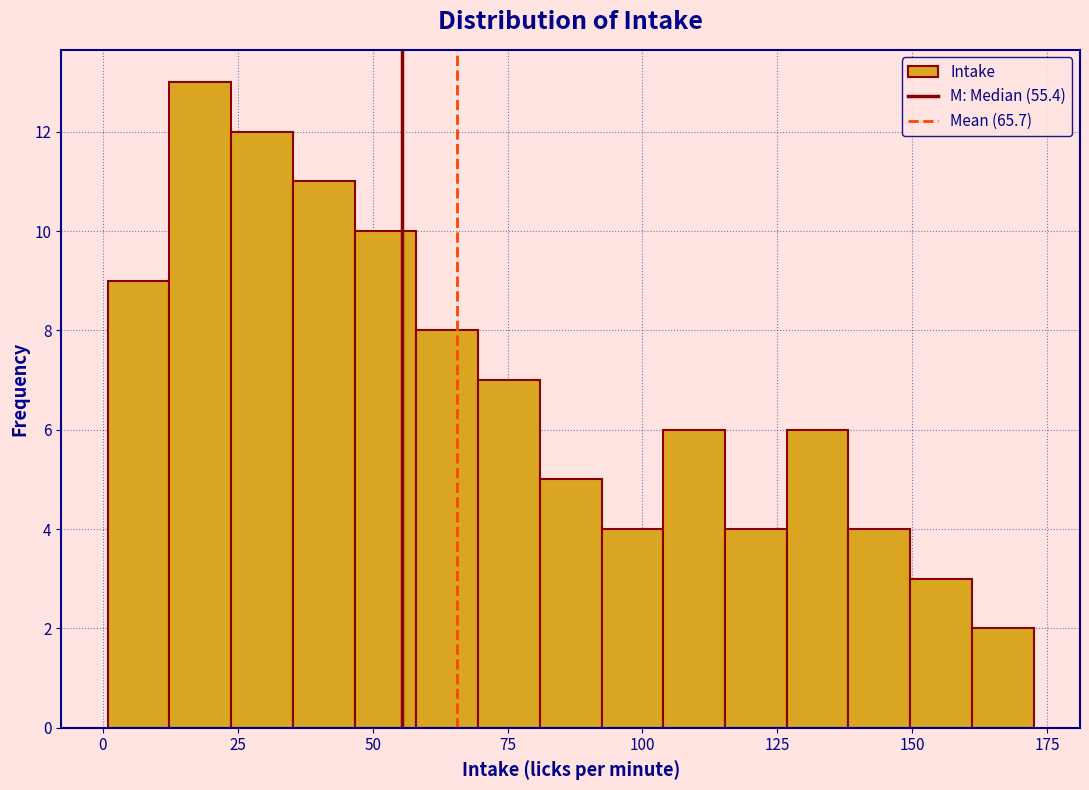

Around what value on the x-axis is the tallest bar? Give the approximate position of its centre, as read against the axis.

20